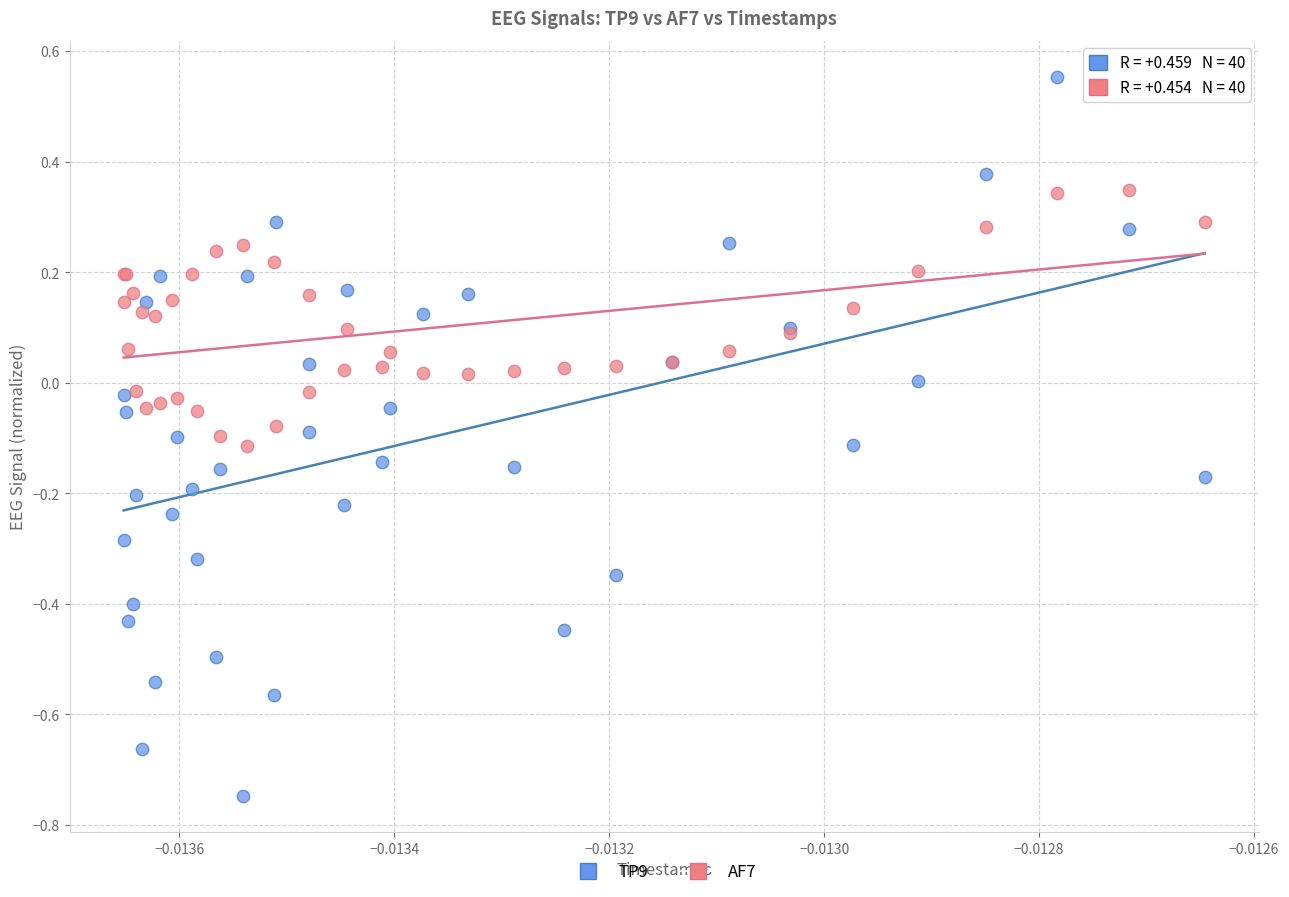

Which series reaches the minimum Y coordinate?

TP9